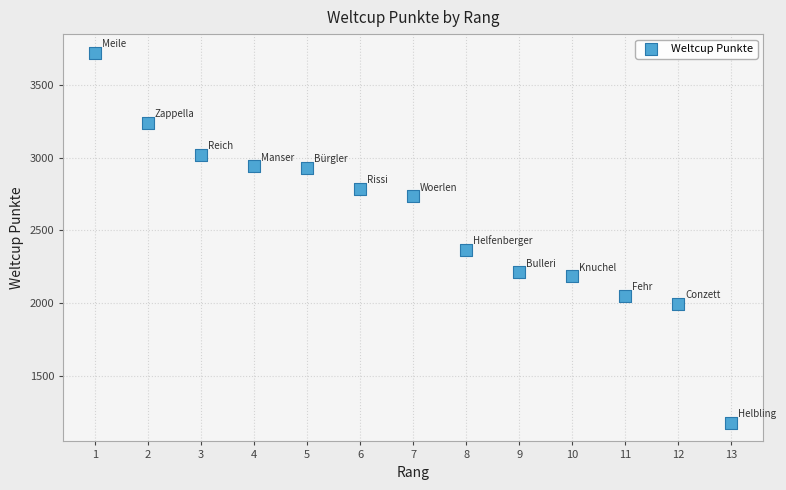

What Y value in the scatter plot is closest to 2448?

2365